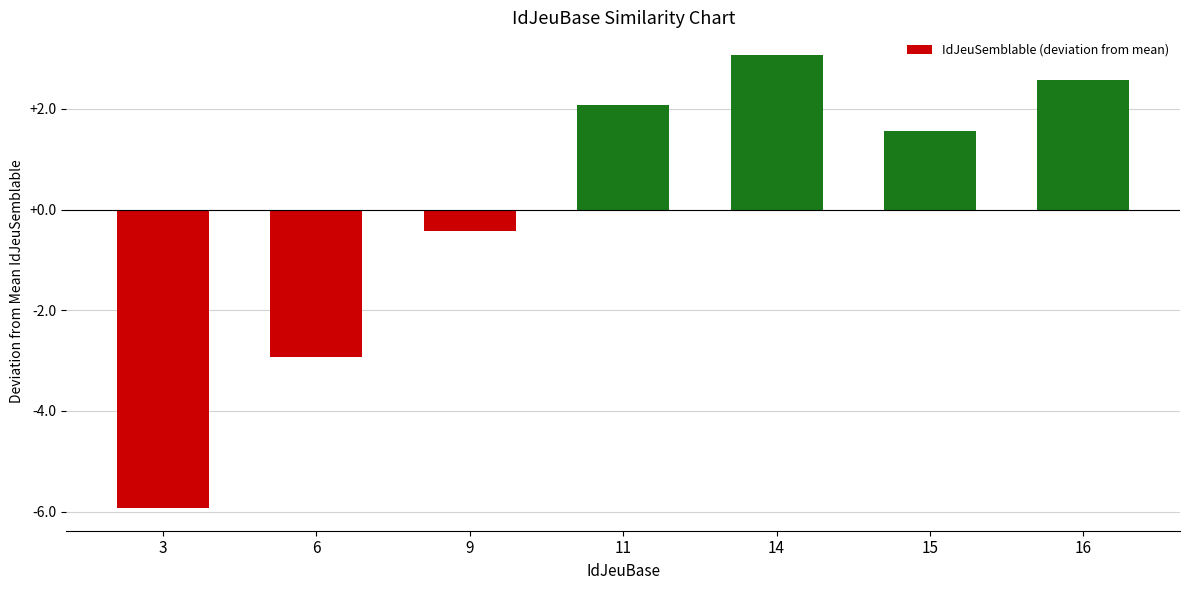

At which label is the value closest to -1?

9